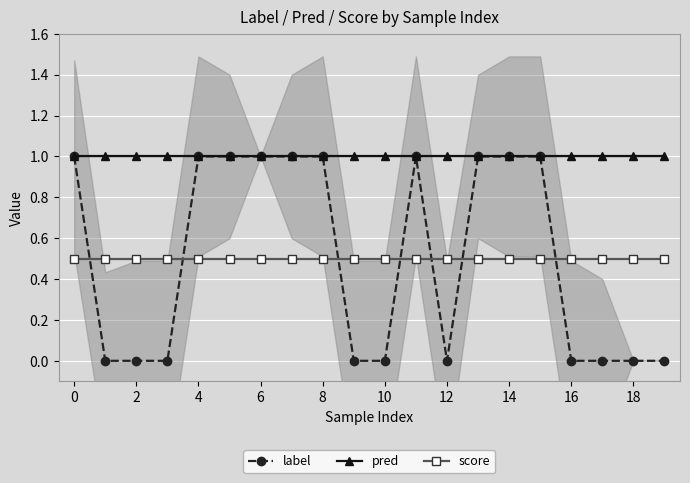

How many lines are shown in the chart?

3